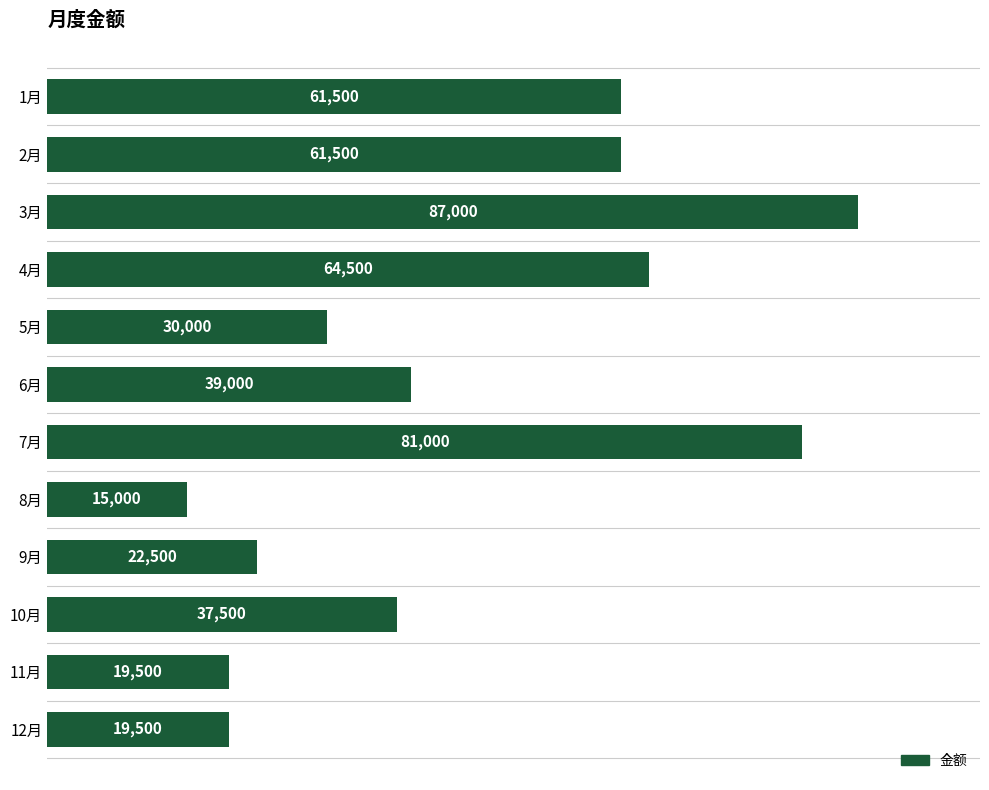

What is the maximum value shown in the chart?

87000